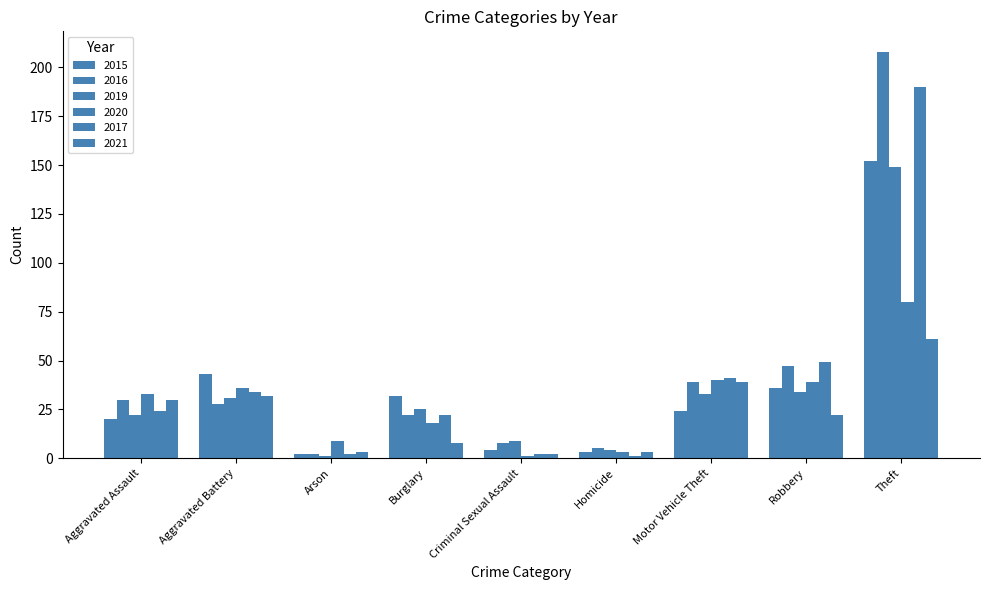

What is the average value of the 2020 series?

29